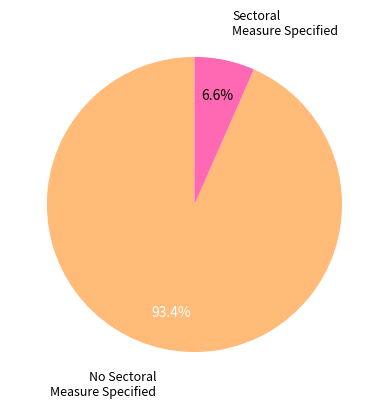

Which has a higher value, No Sectoral Measure Specified or Sectoral Measure Specified?

No Sectoral Measure Specified